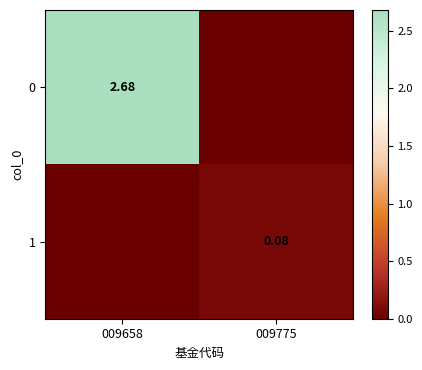

Is it true that 1 equals 0.0 at 009658?

True